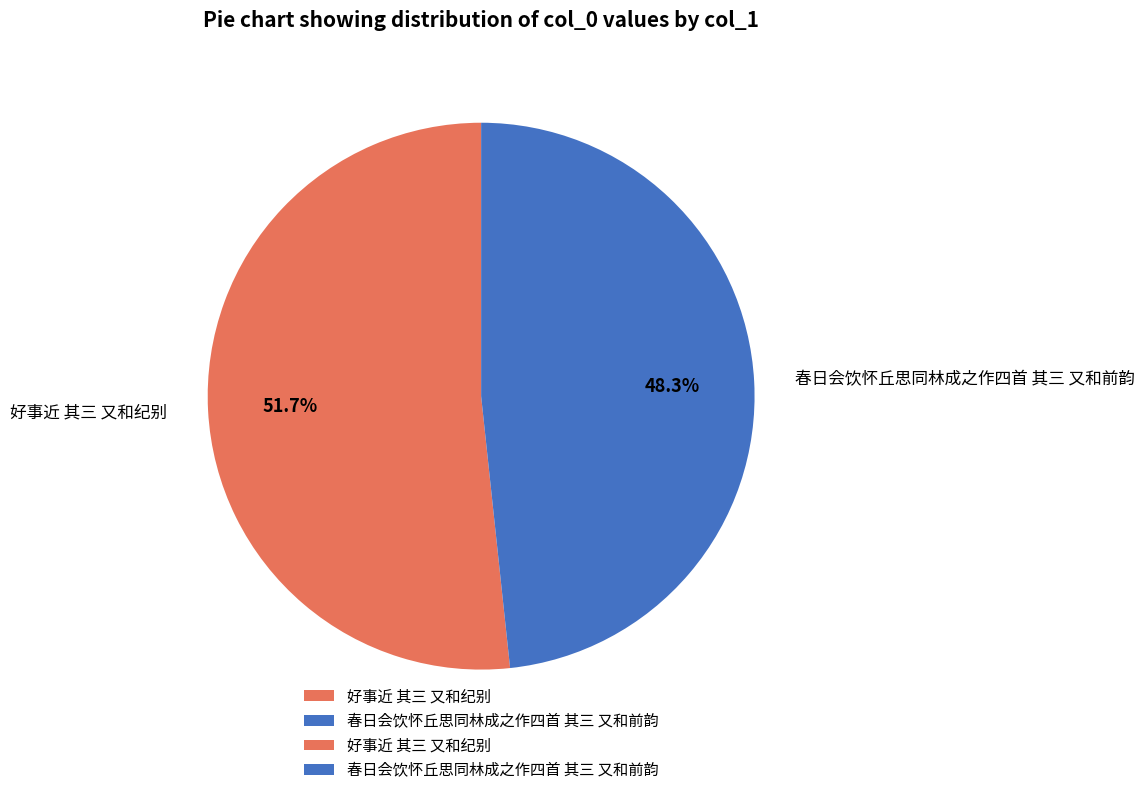

Which slice is the smallest?

春日会饮怀丘思同林成之作四首 其三 又和前韵